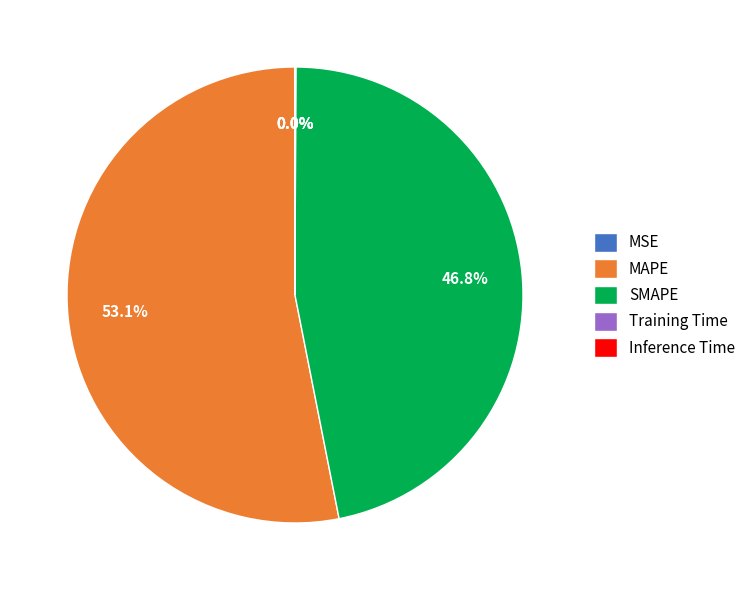

What is the majority slice?

MAPE